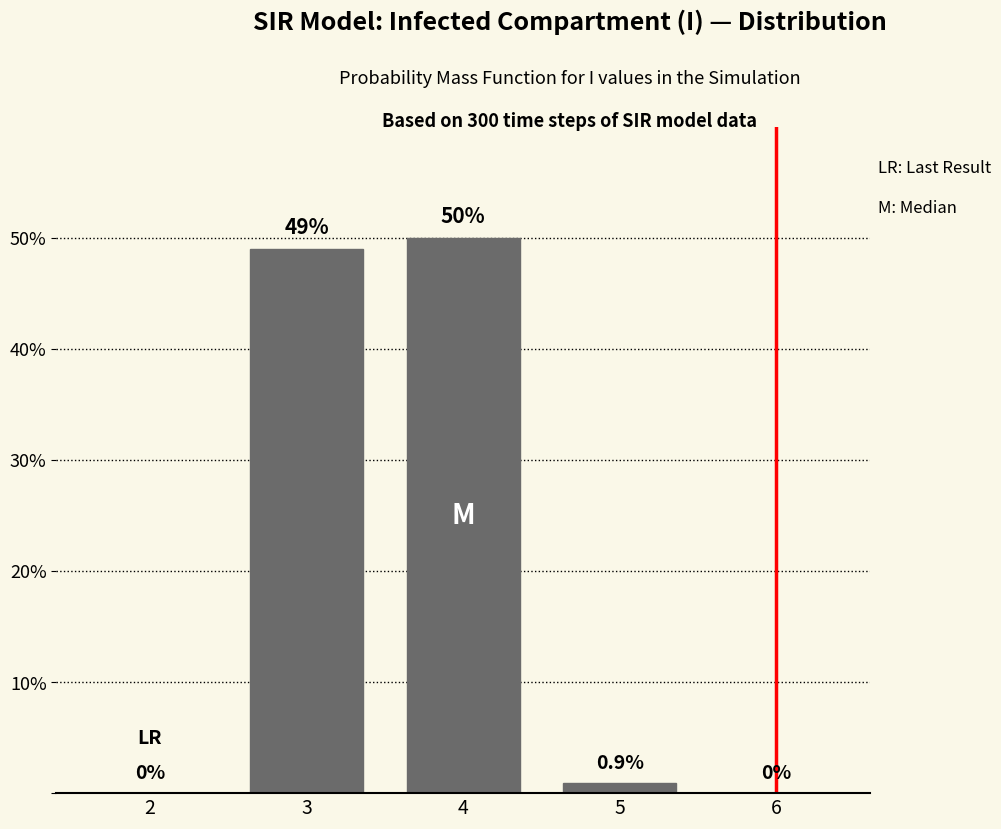

Reading left to right, list all the values displayed in this chart.

2=0.0	3=49.0	4=50.0	5=0.9	6=0.0